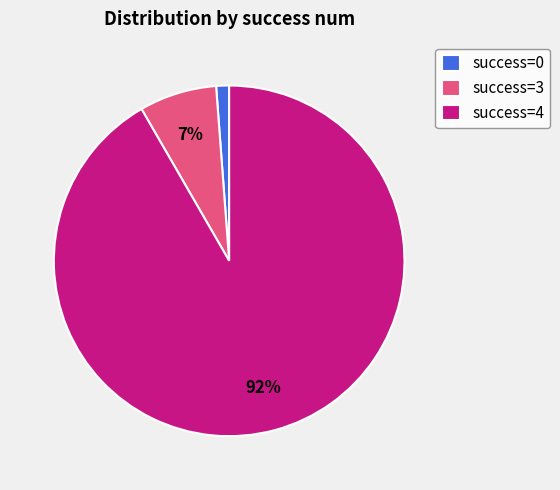

How many slices are in this pie chart?

3